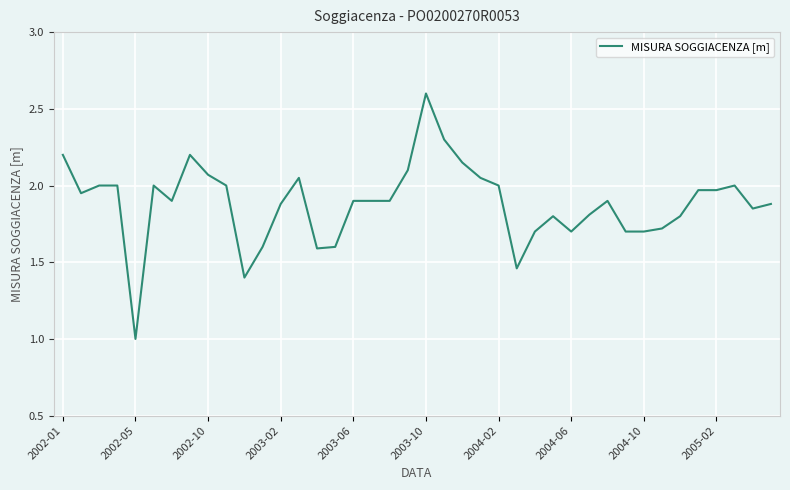

What is the minimum value shown in the chart?

1.0